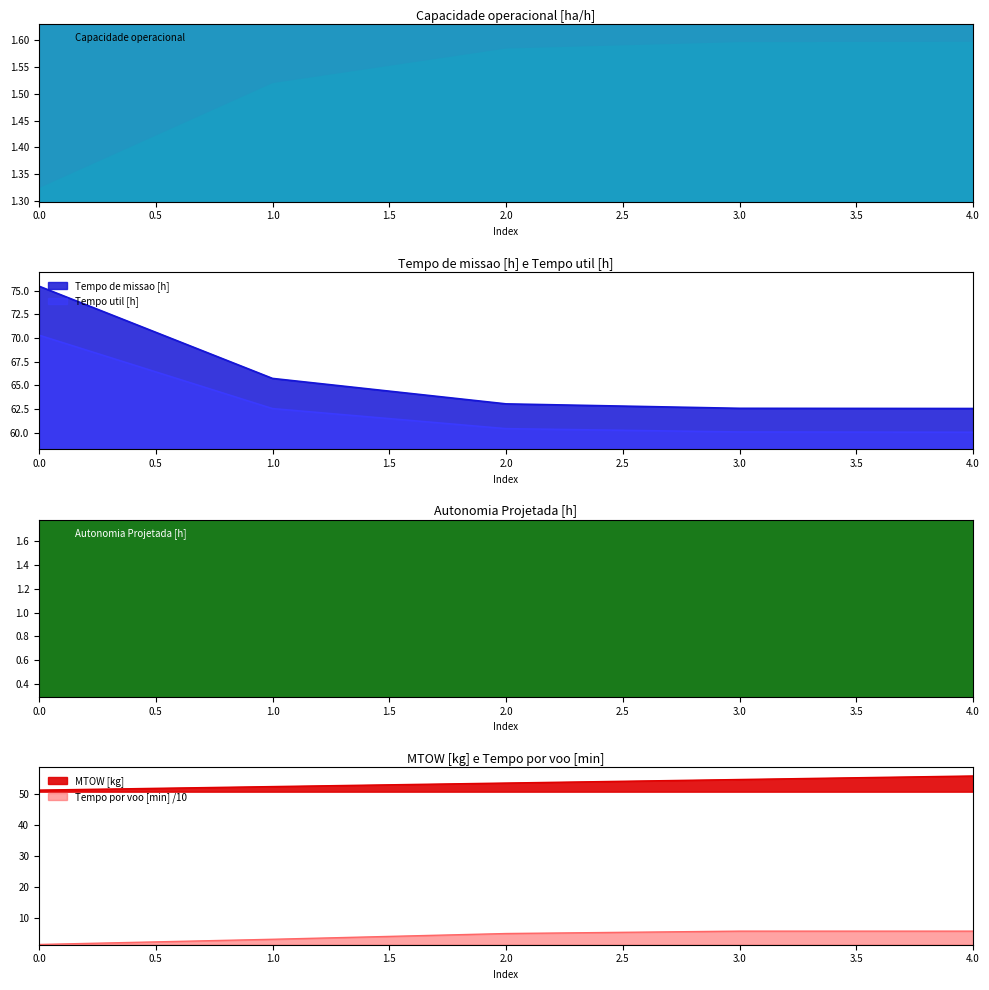

Between 1 and 3, which series saw the biggest shift?

Tempo de missao [h]